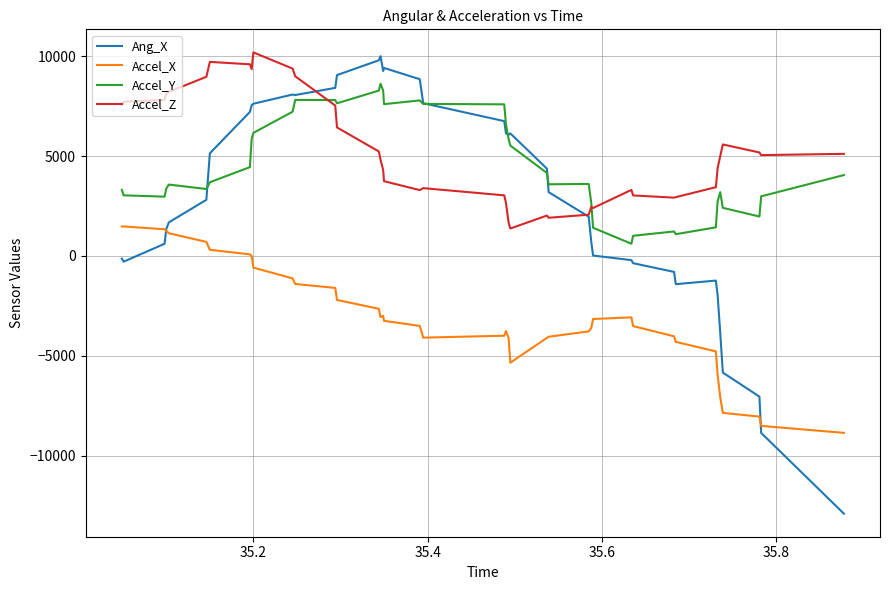

Which series has the widest spread of values?

Ang_X